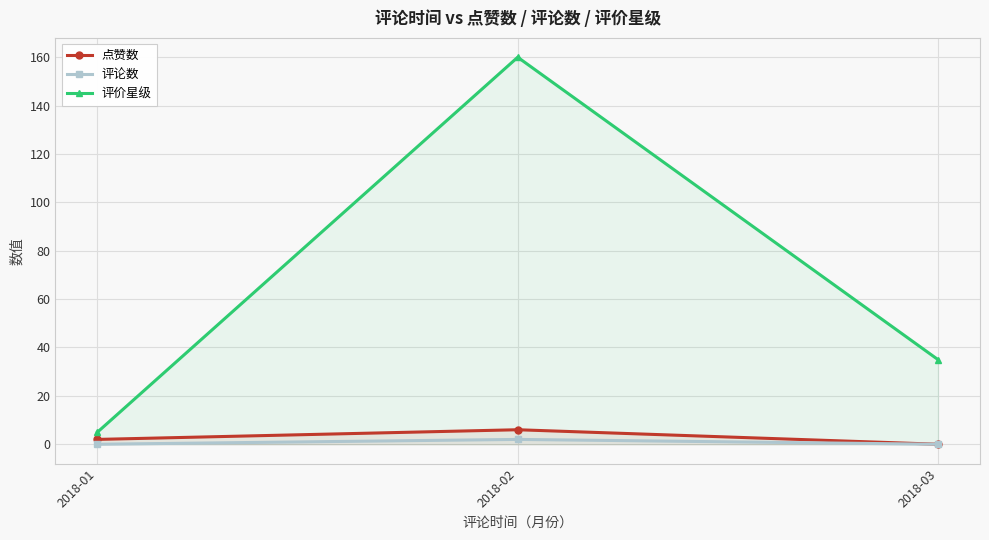

Rank the series by their maximum value, from lowest to highest.

评论数, 点赞数, 评价星级